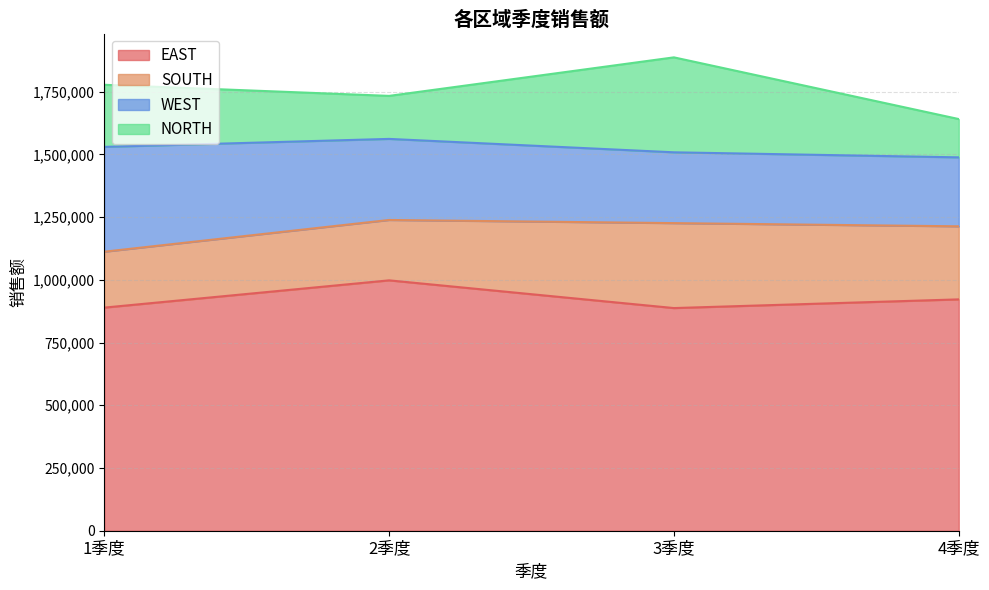

Is it true that WEST equals 282212 at 3季度?

True